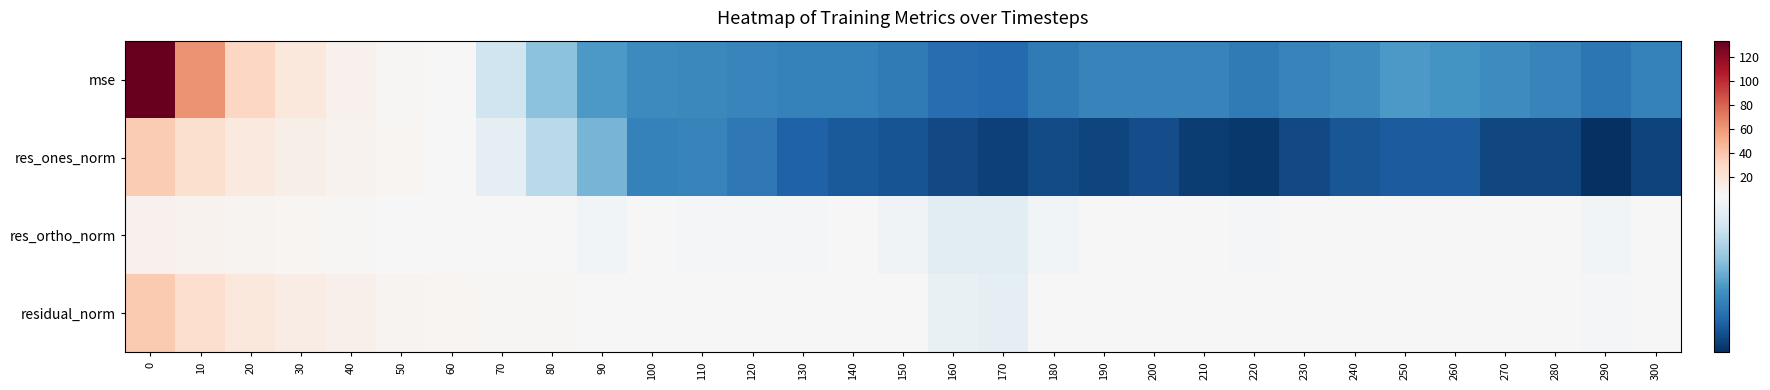

What is the difference between the highest and lowest values at 280?

3.5